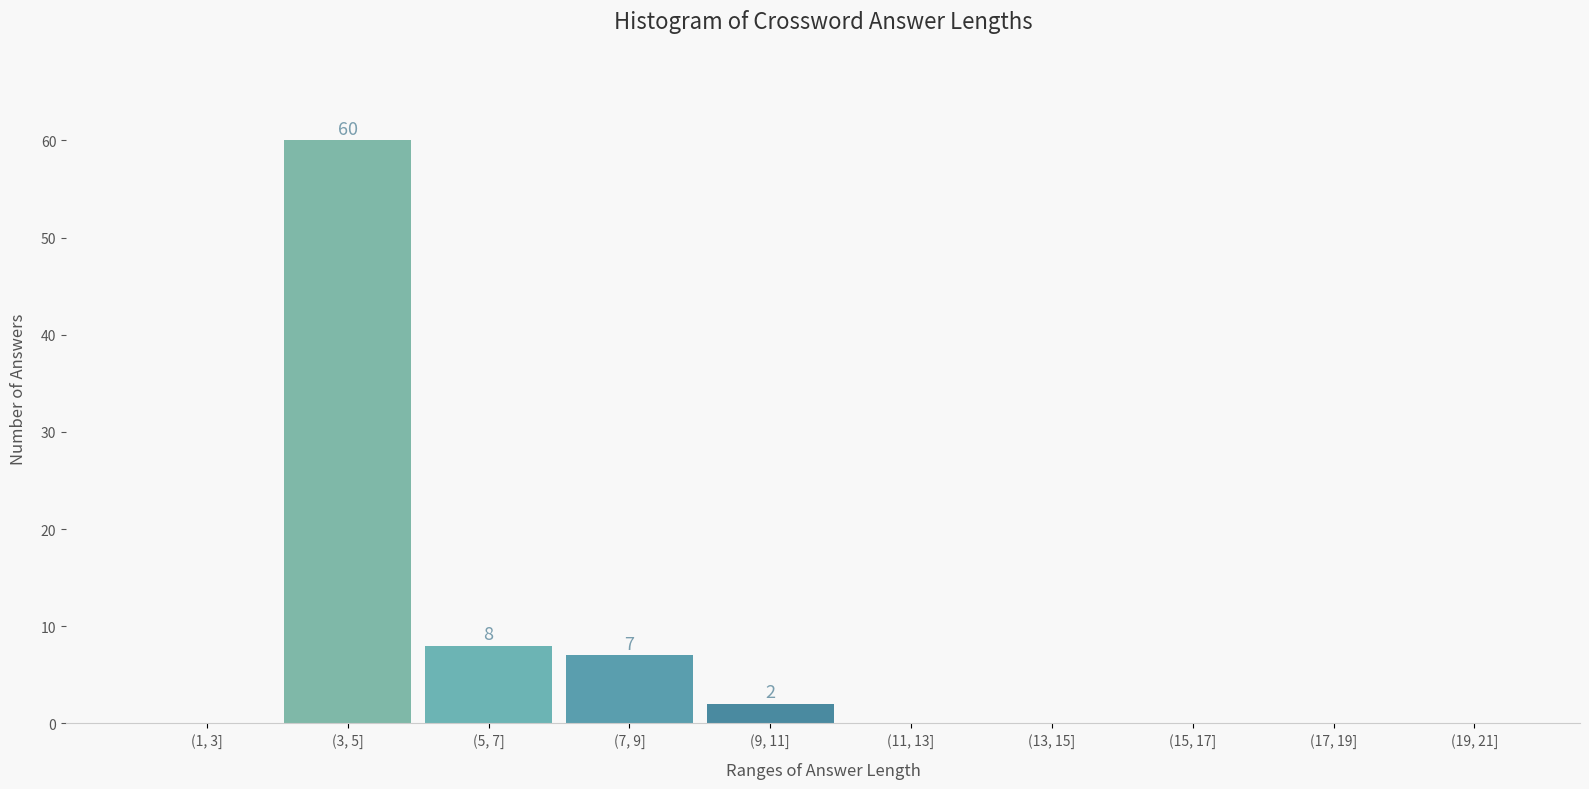

Reading left to right, what are all the values shown in this chart?

(1, 3]=0	(3, 5]=60	(5, 7]=8	(7, 9]=7	(9, 11]=2	(11, 13]=0	(13, 15]=0	(15, 17]=0	(17, 19]=0	(19, 21]=0